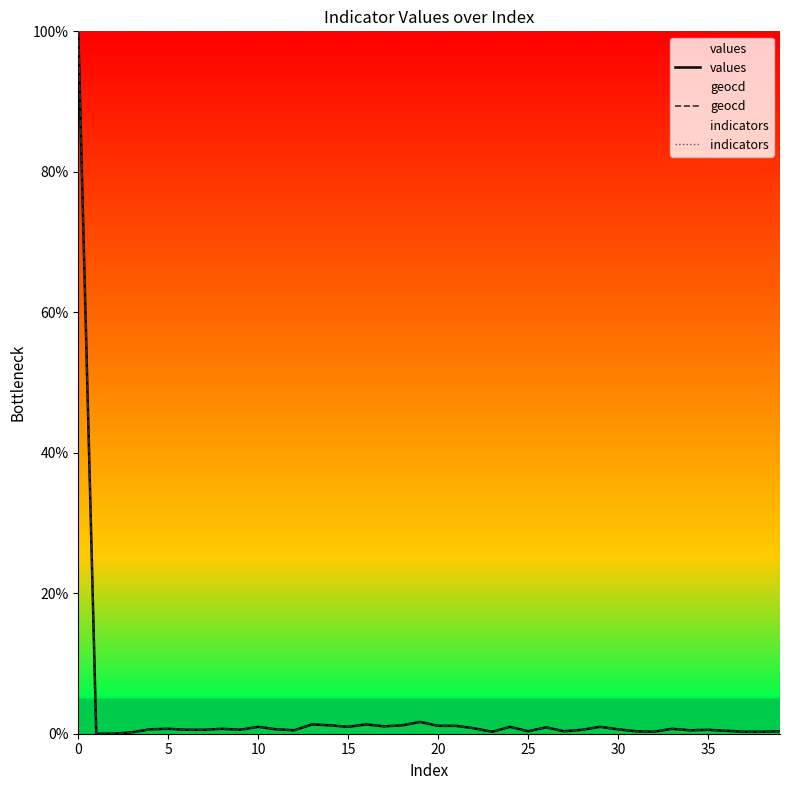

How many interior local valleys does the geocd series have?

9